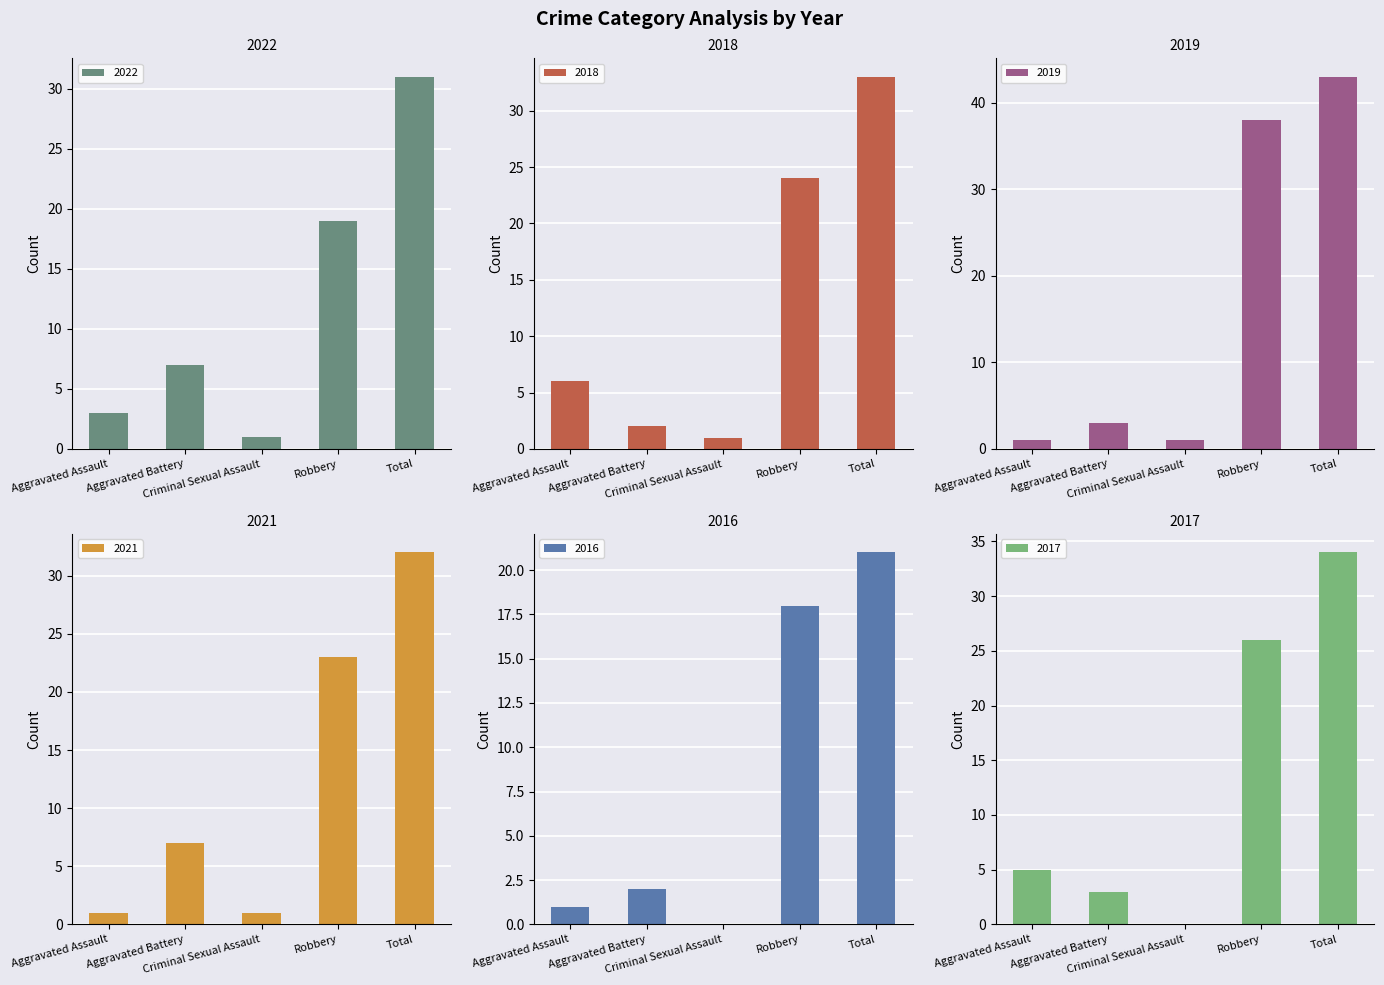

What position from the left is Robbery?

4